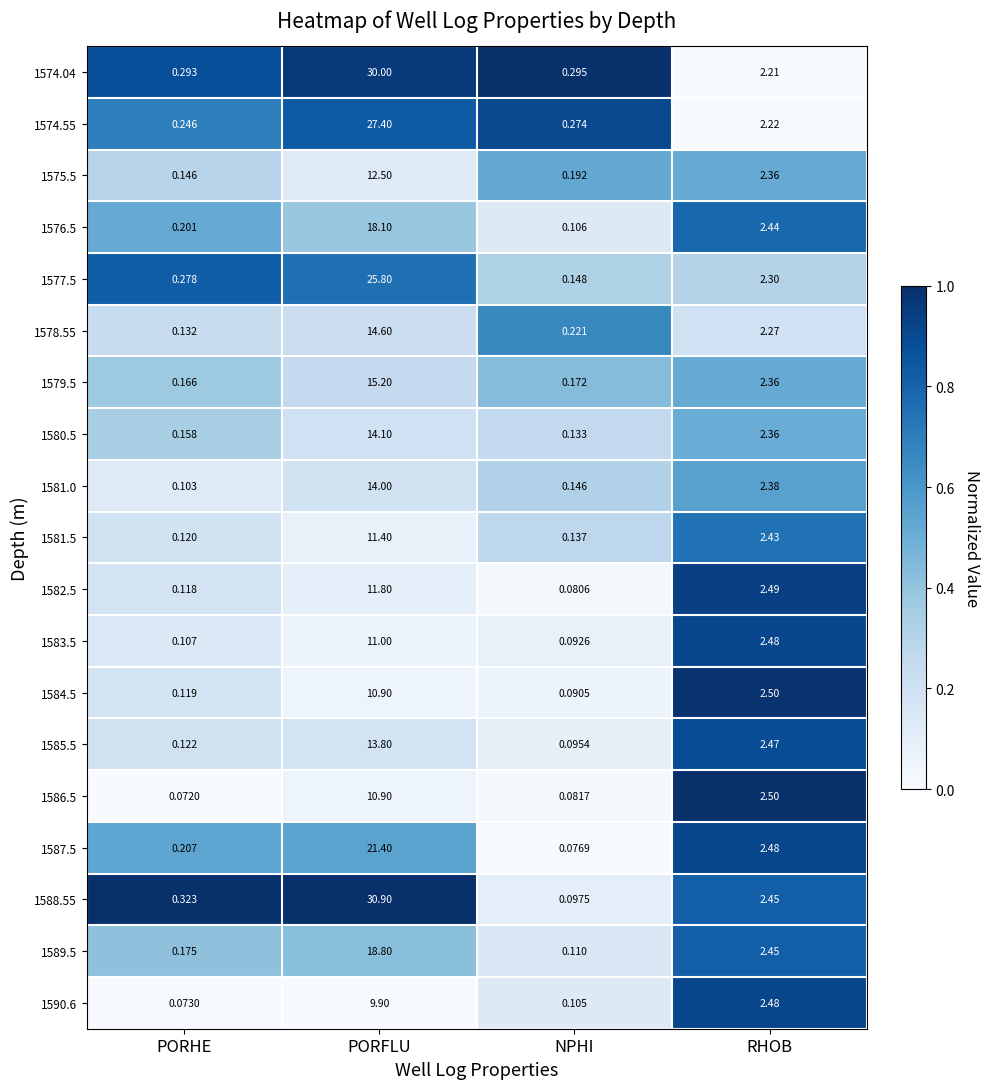

Count the number of data series in this chart.

19